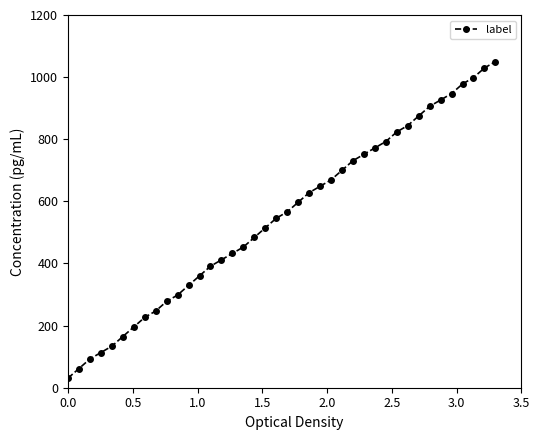

What is the sum of all values?

21998.5